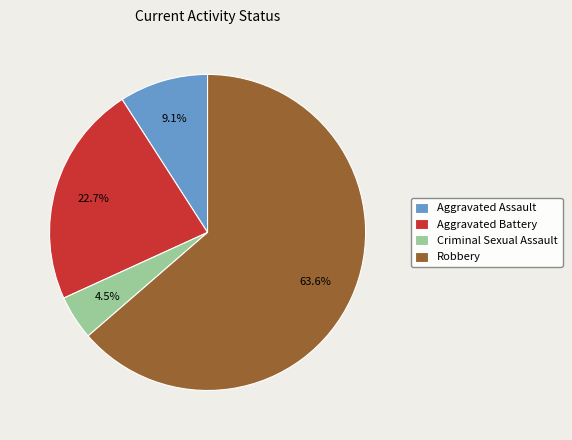

How many slices are in this pie chart?

4